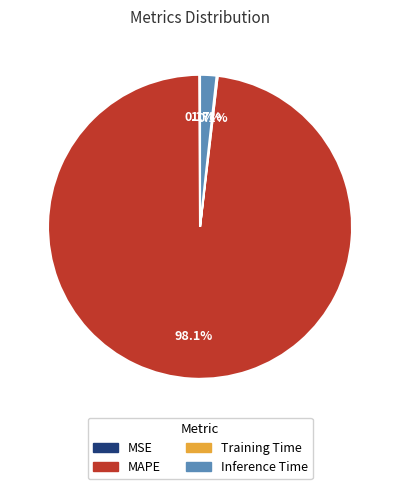

To the nearest percent, what is the difference between the largest and smallest slice percentages?

98%